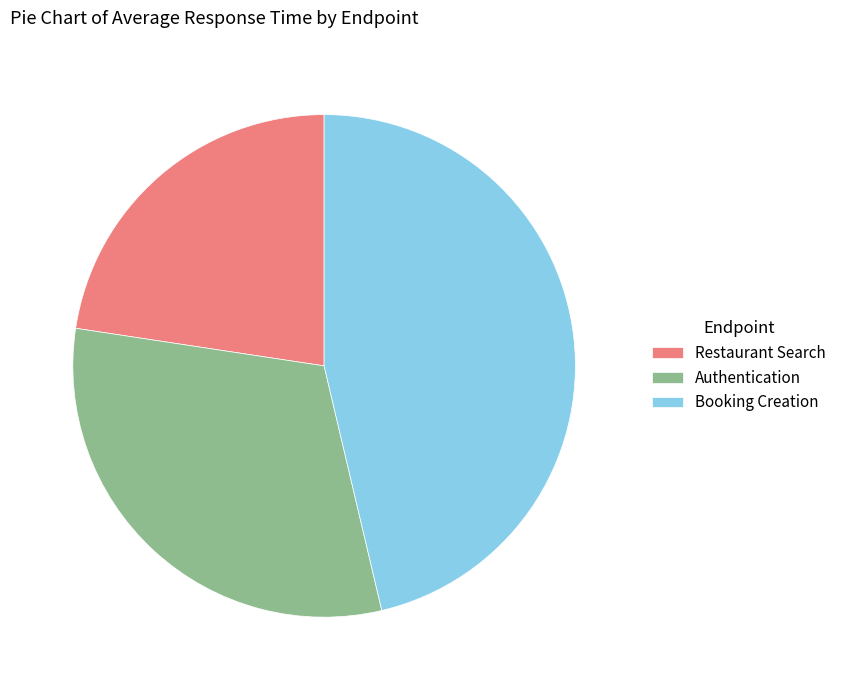

Do Restaurant Search and Authentication together represent more than half of the pie?

Yes